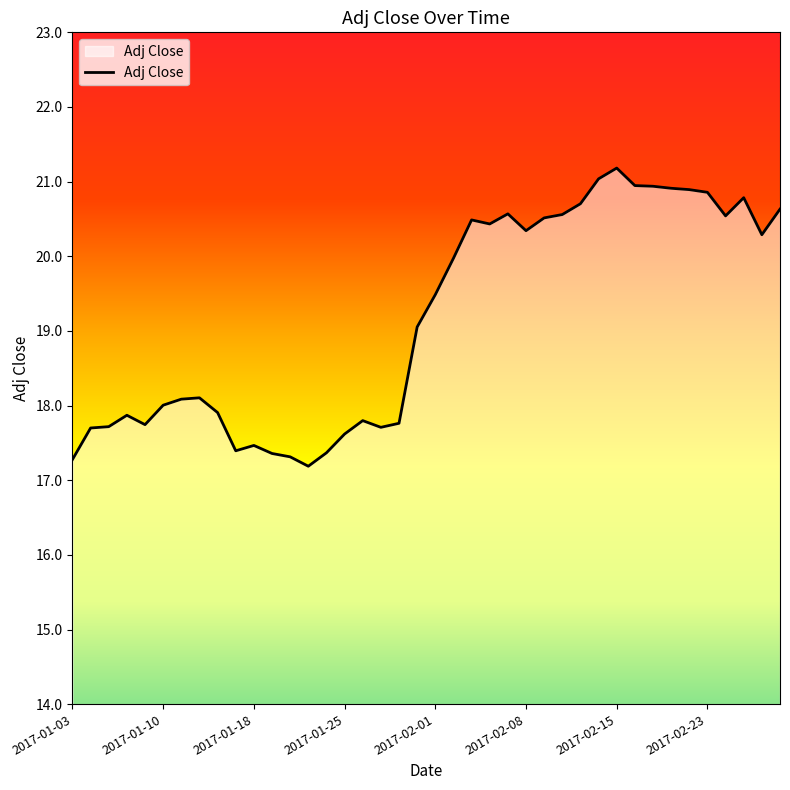

What is the minimum value shown in the chart?

17.2